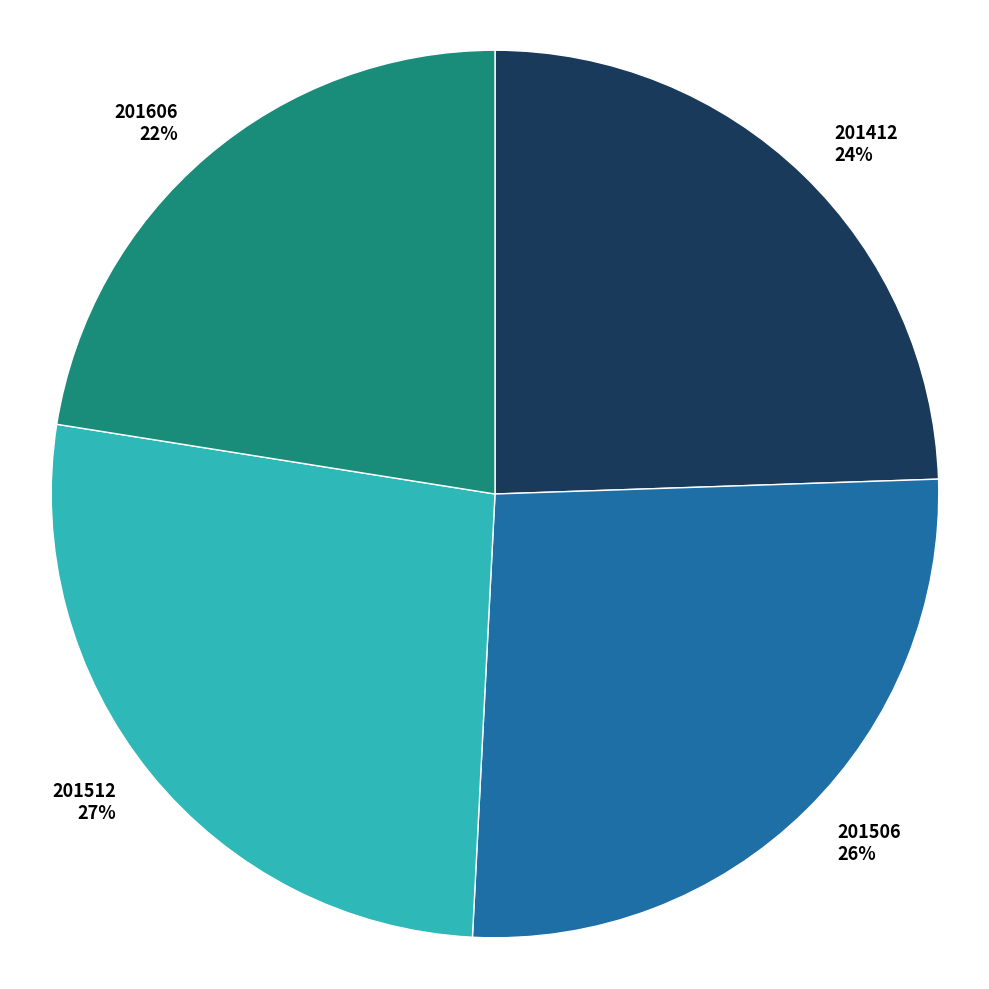

What is the ratio of the value at 201506 to the value at 201606?

1.2